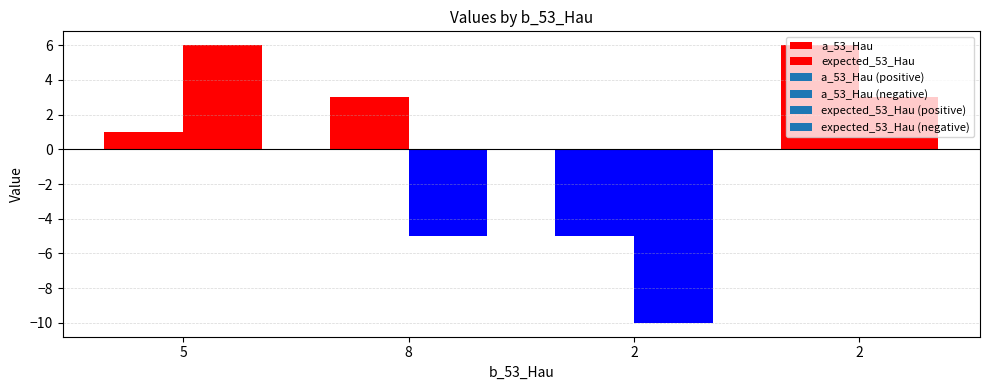

Does the chart contain any negative values?

Yes